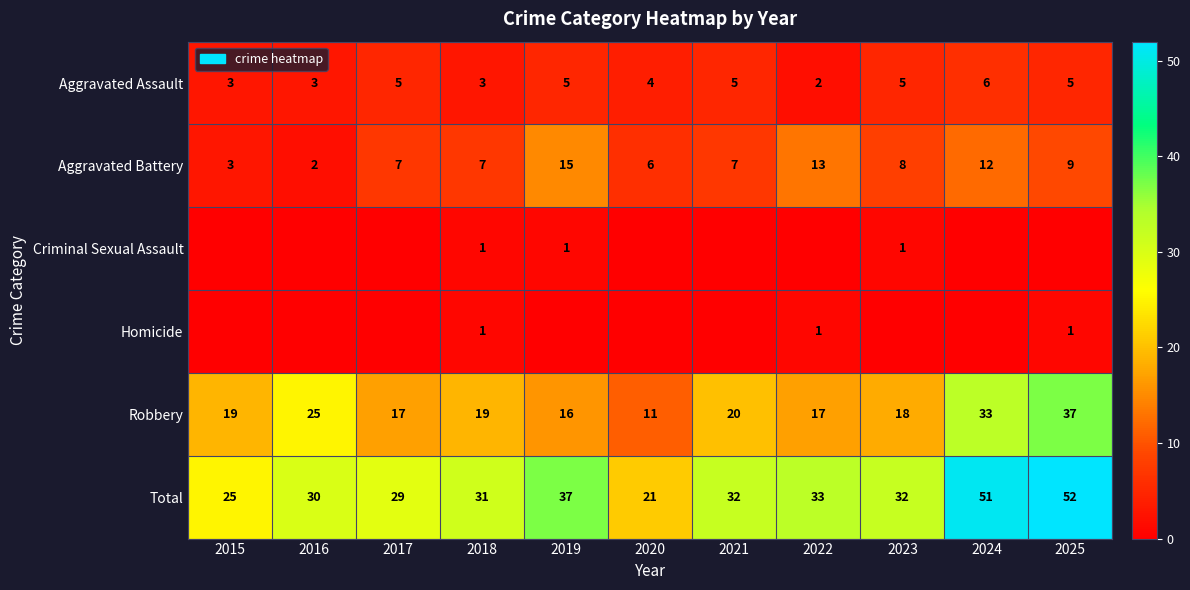

Is the value of Criminal Sexual Assault at 2023 greater than the value of Total at 2022?

No